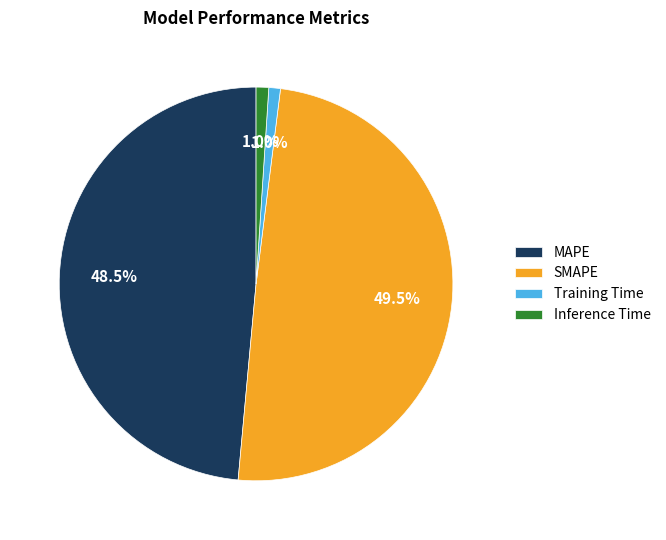

Which category has the biggest portion of the pie?

SMAPE